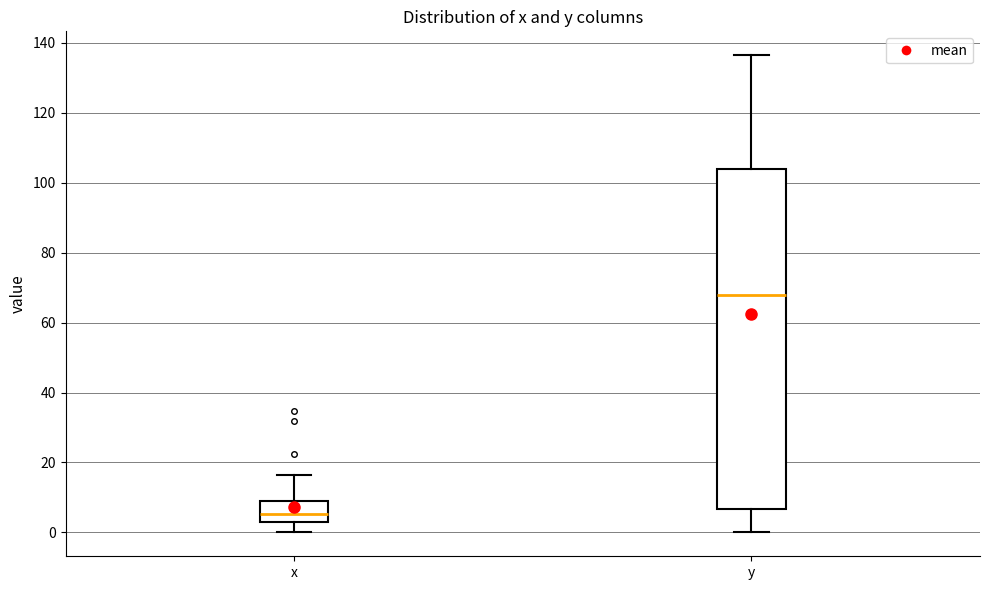

Reading left to right, read every box against the y-axis: the position of its median line, the range the box covers, and the ends of its whiskers. The values are not printed on the chart, so give them approximately, as read against the axis.

x: median 6, box 2 to 8, whiskers 0 to 16
y: median 68, box 6 to 104, whiskers 0 to 136